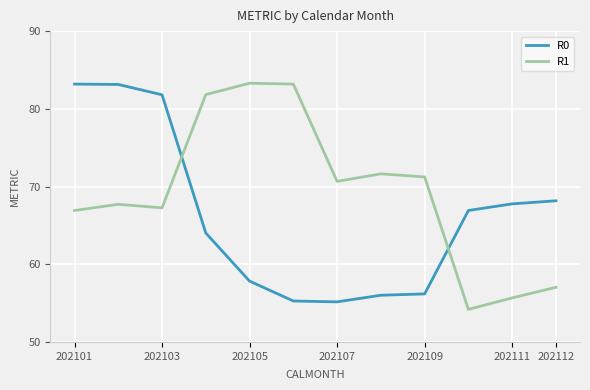

Which series has the largest total across all categories?

R1